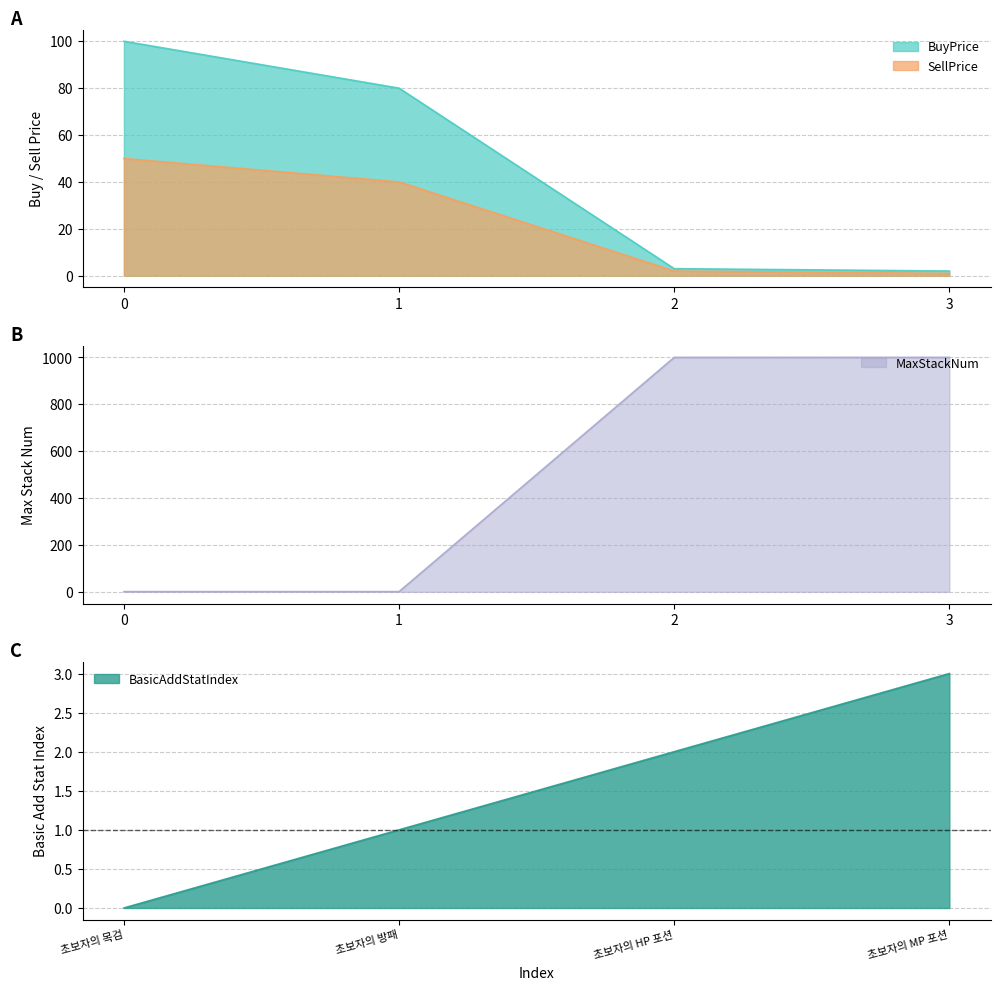

What is the sum of the BasicAddStatIndex values at 초보자의 HP 포션 and 초보자의 MP 포션?

5